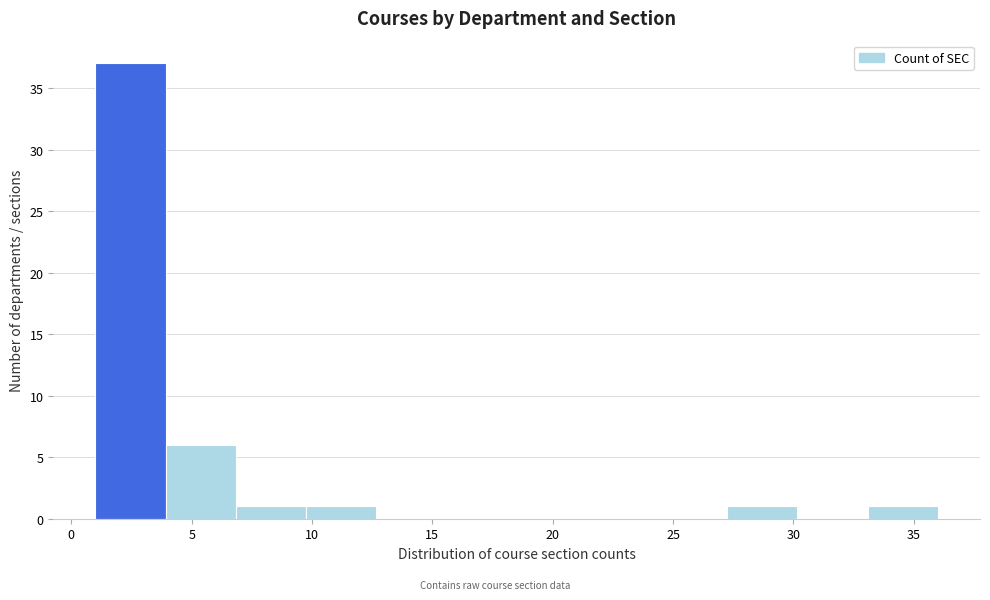

Reading left to right, list every bar in this chart as the range it spans on the x-axis followed by its height. Neither the bar edges nor the heights are printed on the chart, so give them approximately, as read against the axes.

1.0 to 4.0: 37
4.0 to 7.0: 6
7.0 to 10.0: 1
10.0 to 12.5: 1
12.5 to 15.5: 0
15.5 to 18.5: 0
18.5 to 21.5: 0
21.5 to 24.5: 0
24.5 to 27.5: 0
27.5 to 30.0: 1
30.0 to 33.0: 0
33.0 to 36.0: 1